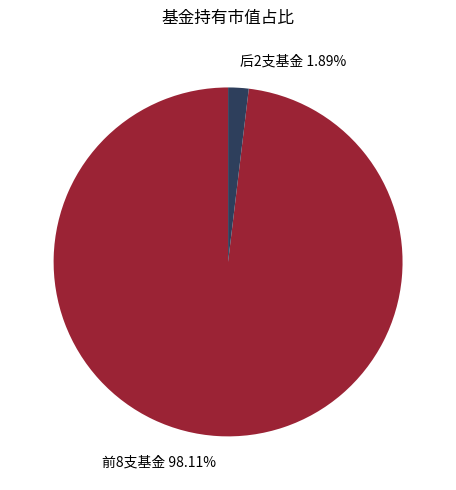

Is the sum of 前8支基金 98.11% and 后2支基金 1.89% greater than half?

Yes